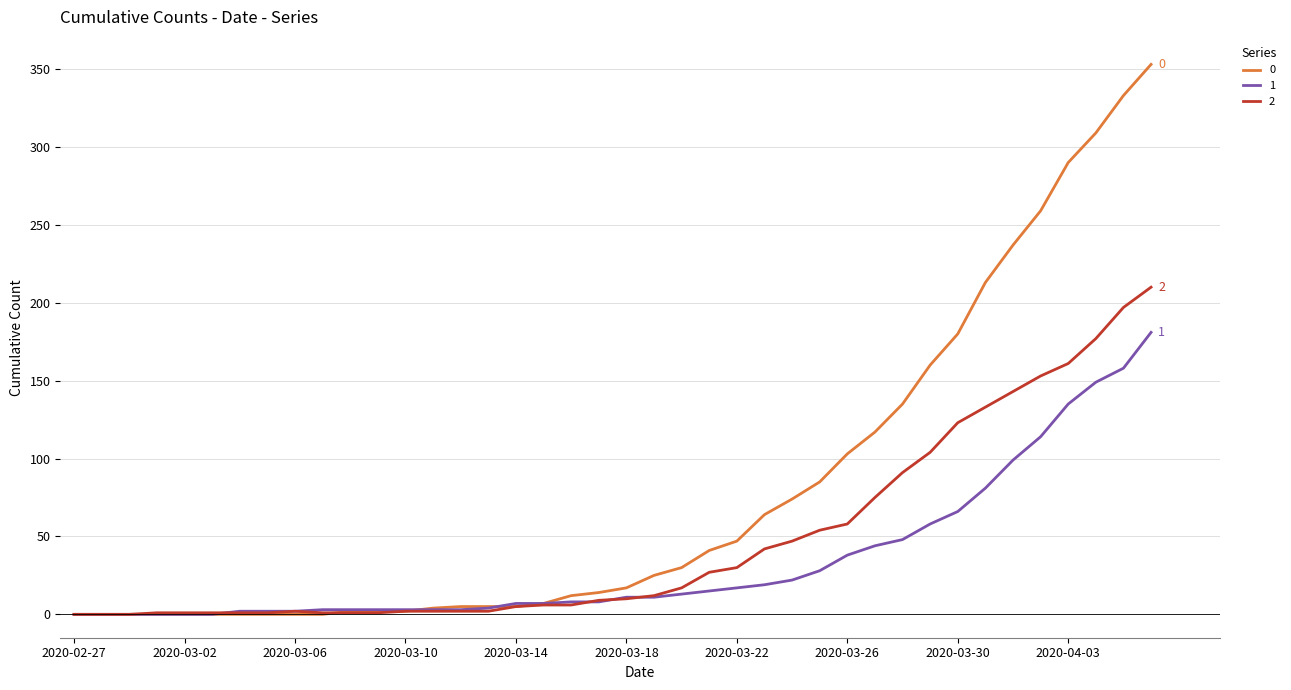

Rank the series by their maximum value, from highest to lowest.

0, 2, 1